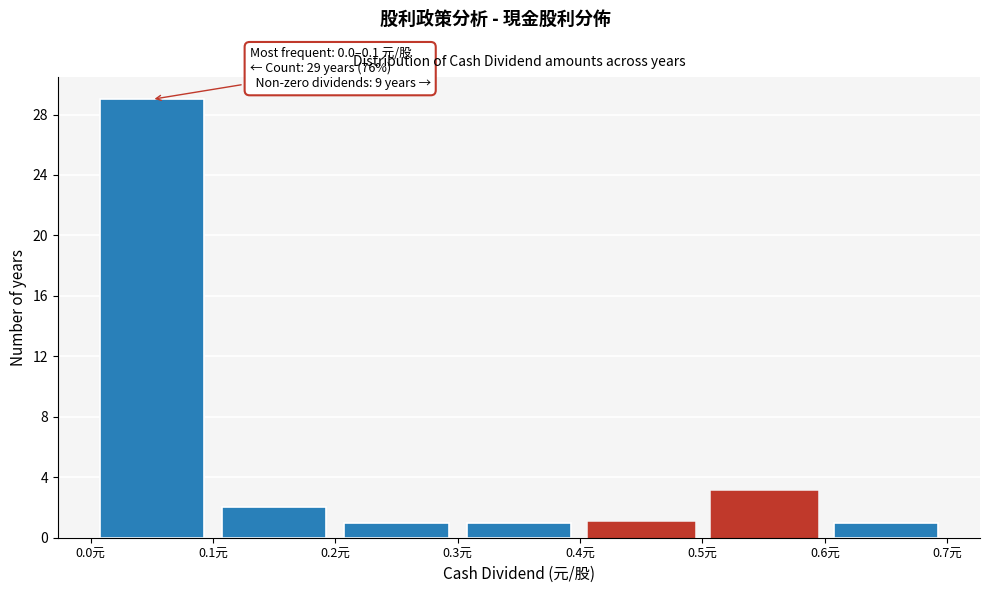

Over which range of the x-axis is the bar tallest?

0.0 to 0.1